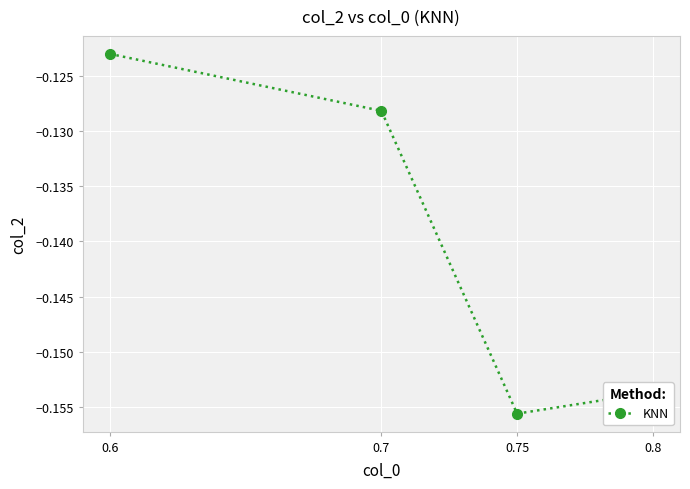

What is the sum of the values at 0.75 and 0.8?

-0.3